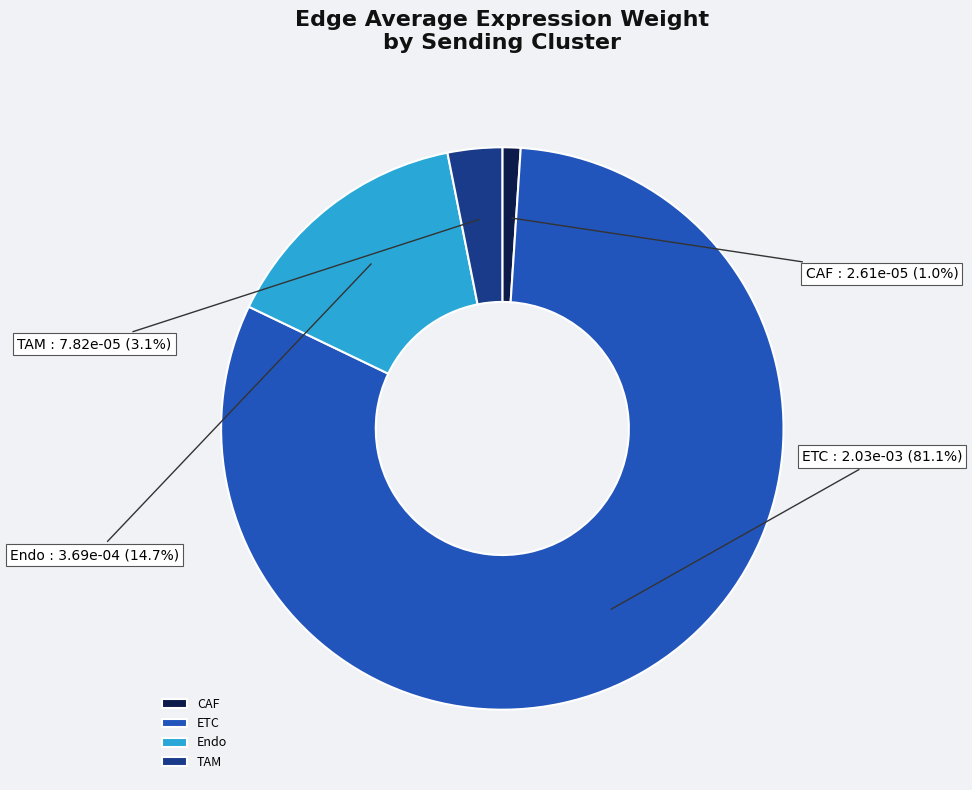

Rank the categories by value from highest to lowest.

ETC, Endo, TAM, CAF